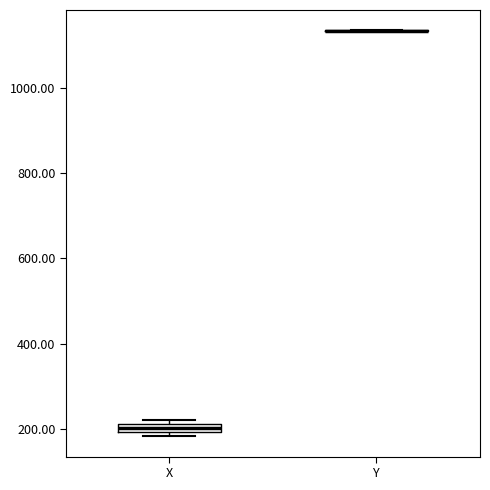

Where is the lower edge of the box for X on the y-axis? The values are not printed on the chart, so give them approximately, as read against the axis.

200